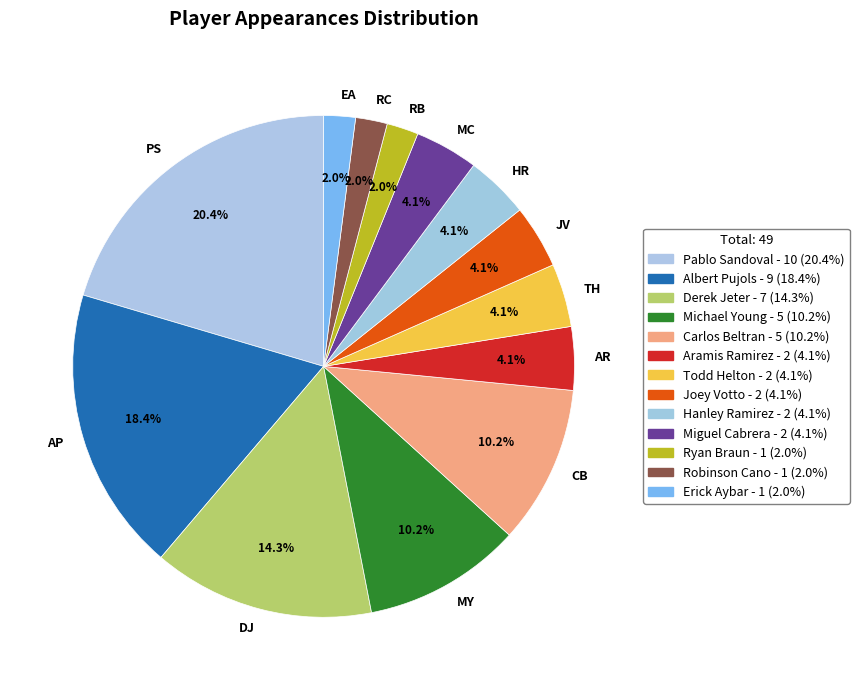

How many segments does this pie chart have?

13